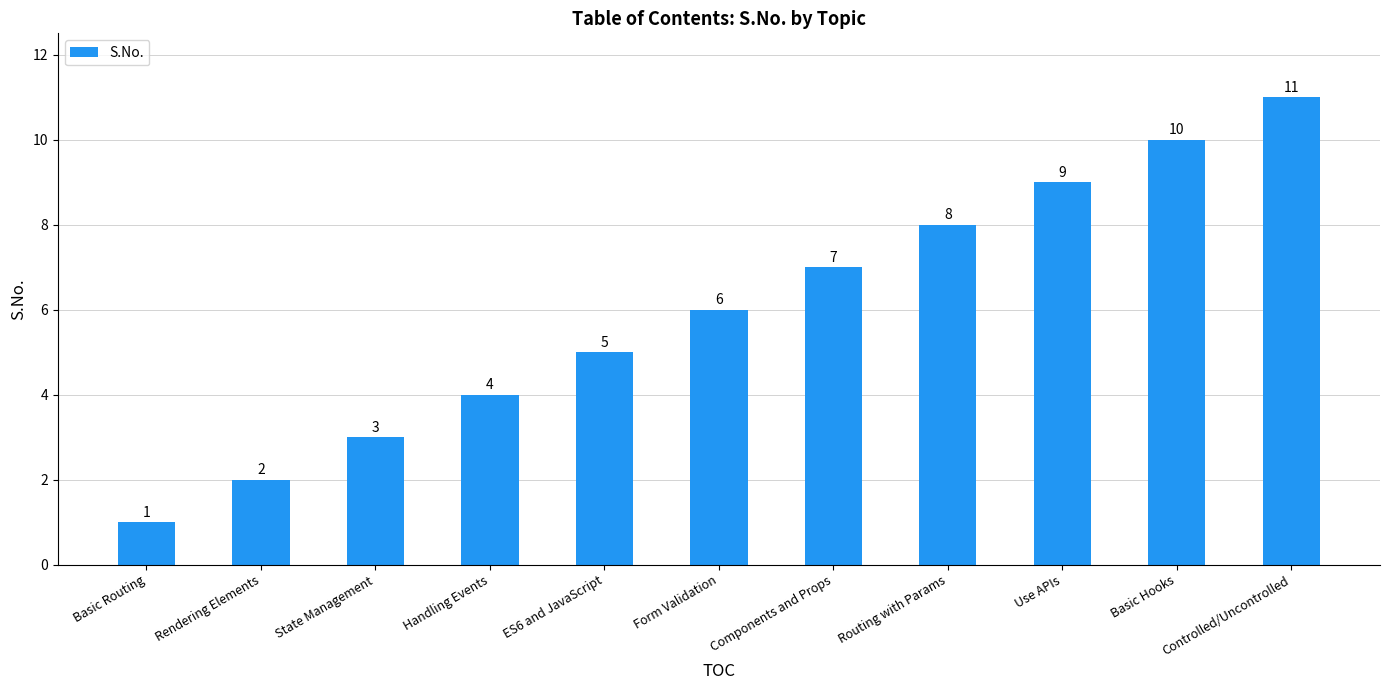

Count the number of categories in the chart.

11